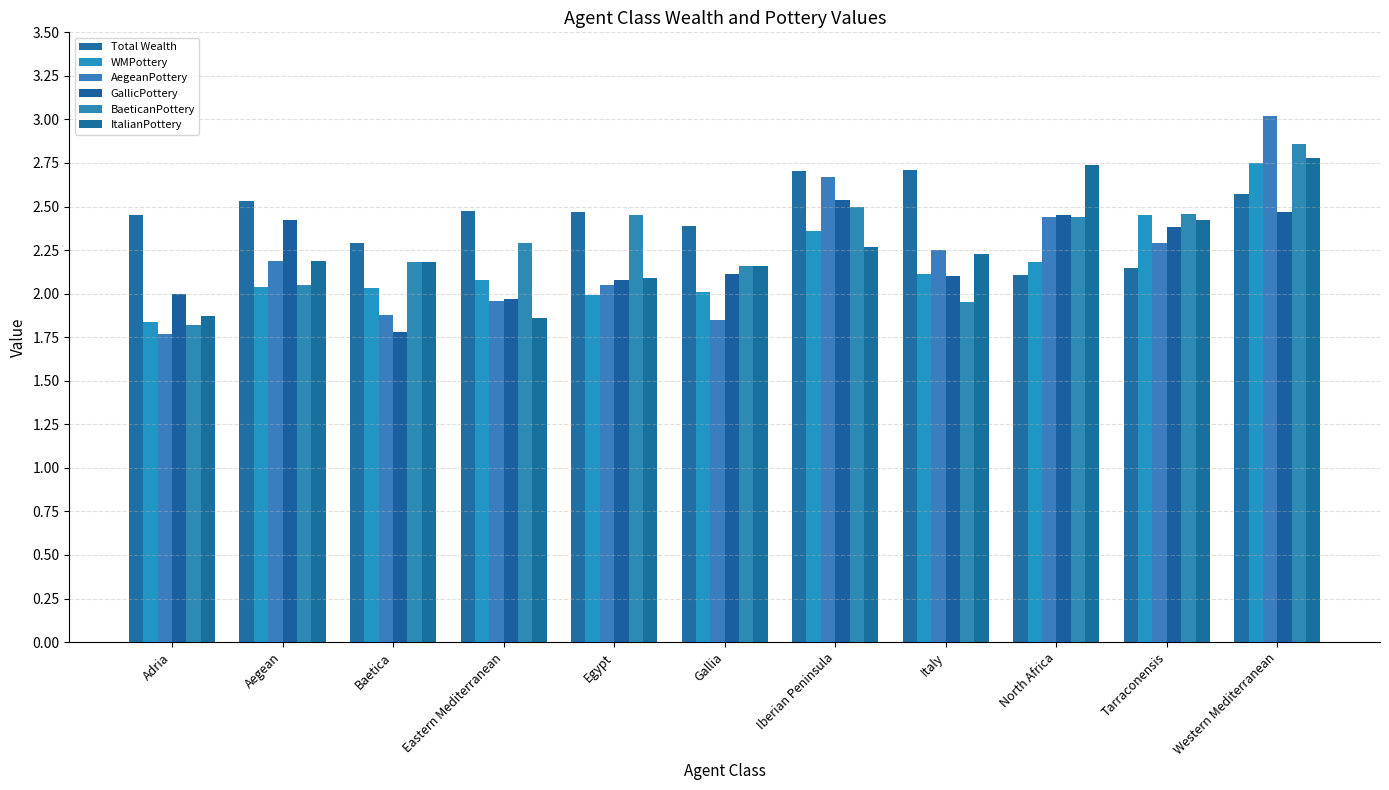

At Aegean, list the series in order from largest to smallest.

Total Wealth, GallicPottery, AegeanPottery, ItalianPottery, BaeticanPottery, WMPottery